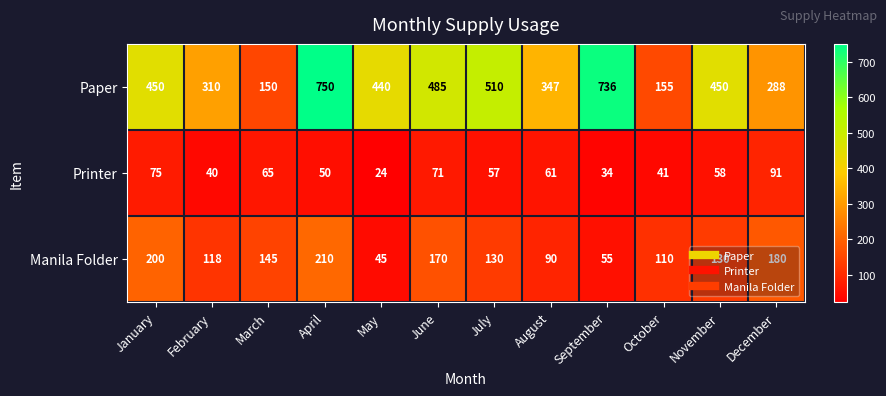

The Paper series shows 1113 at September. True or false?

False